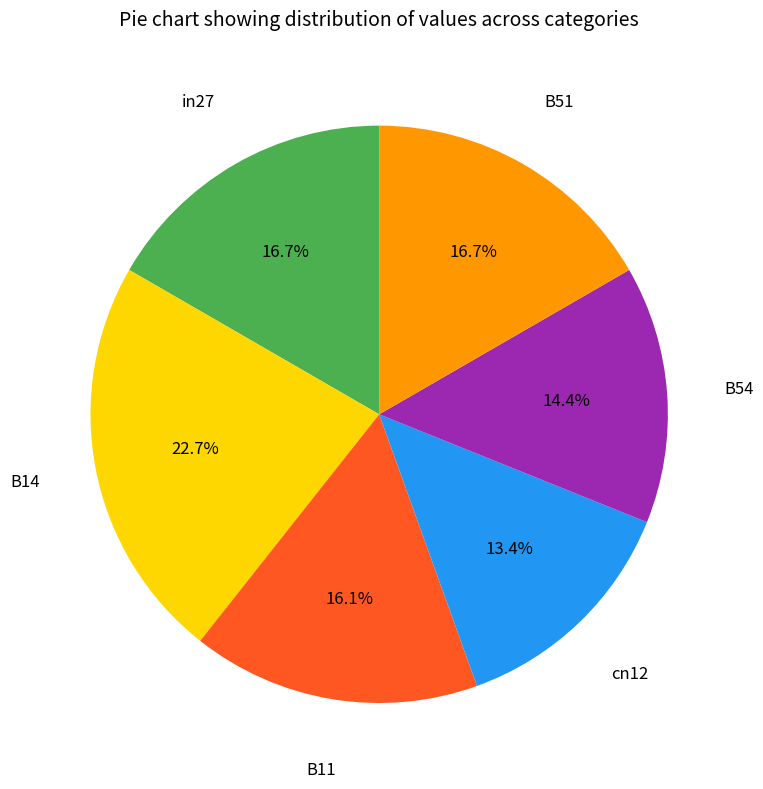

Is there any slice that represents more than half of the pie?

No